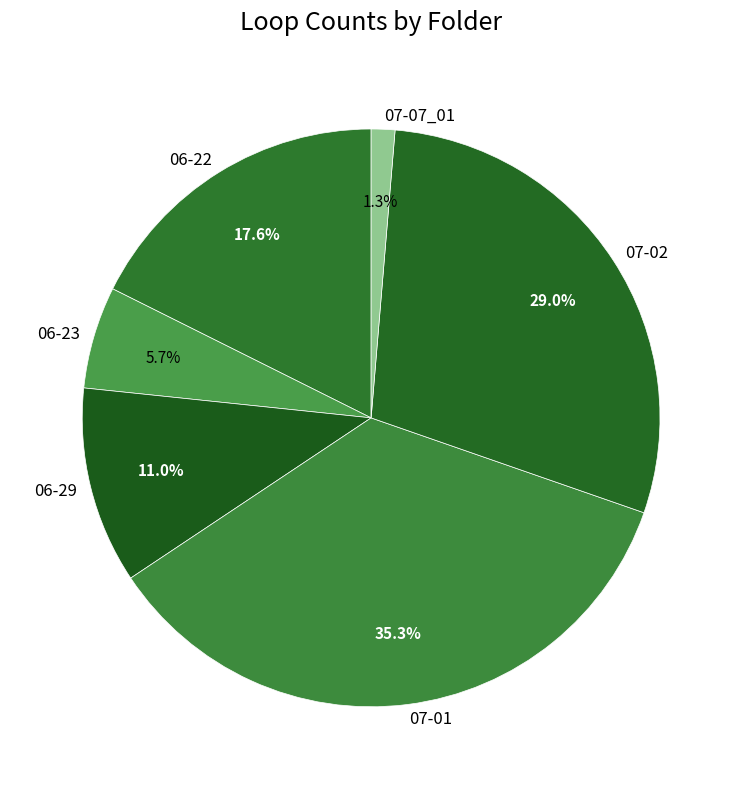

To the nearest percent, what is the average slice percentage?

17%